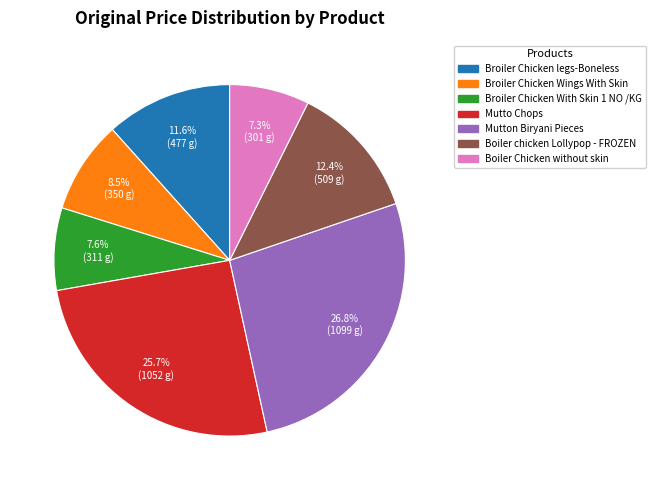

Does Mutto Chops represent more than half of the total?

No